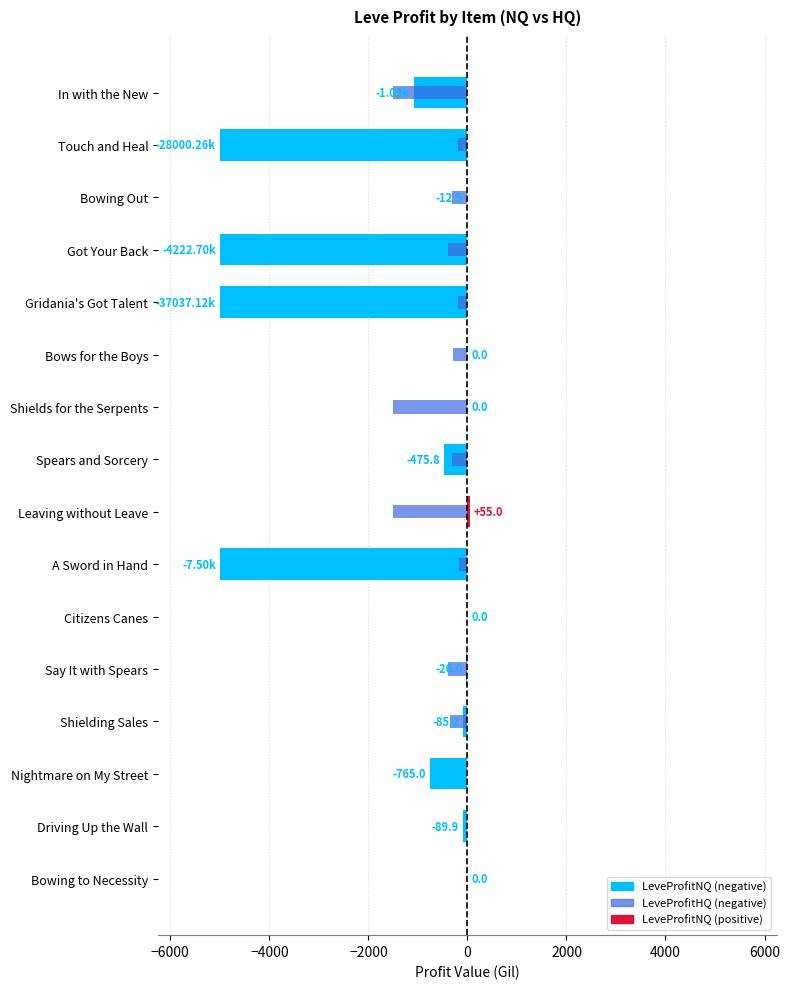

How many series are shown in this chart?

1